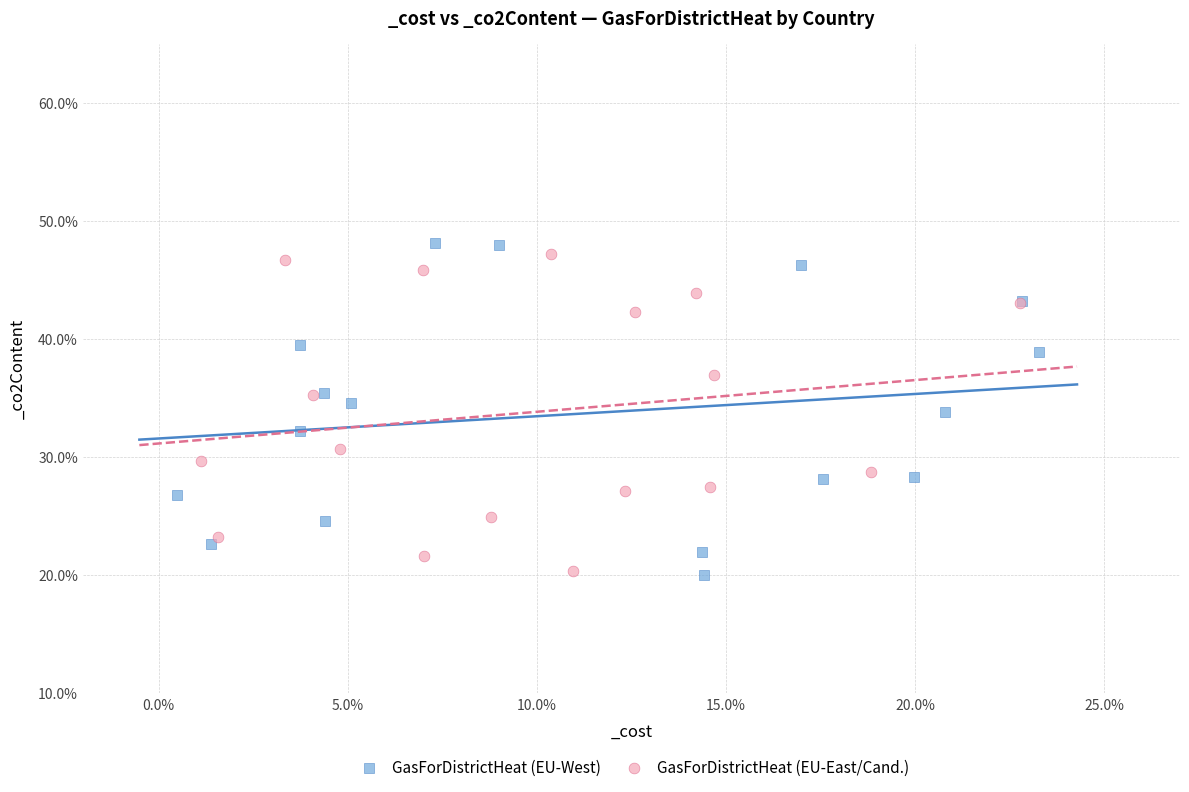

Which series reaches the maximum Y coordinate?

GasForDistrictHeat (EU-West)